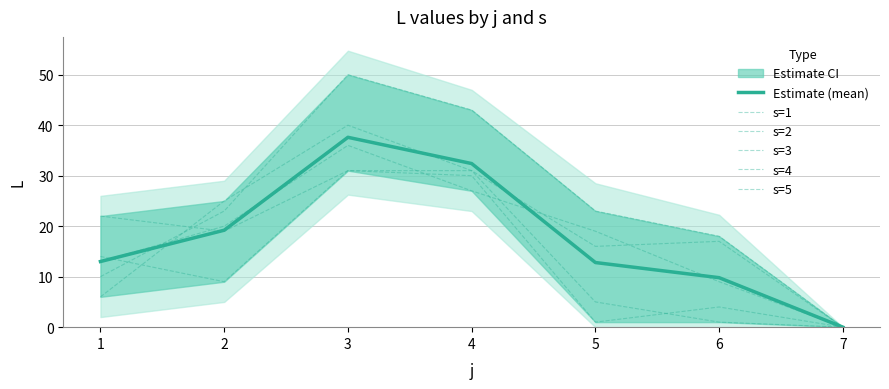

What is the difference between the highest and lowest values at 5?

22.0